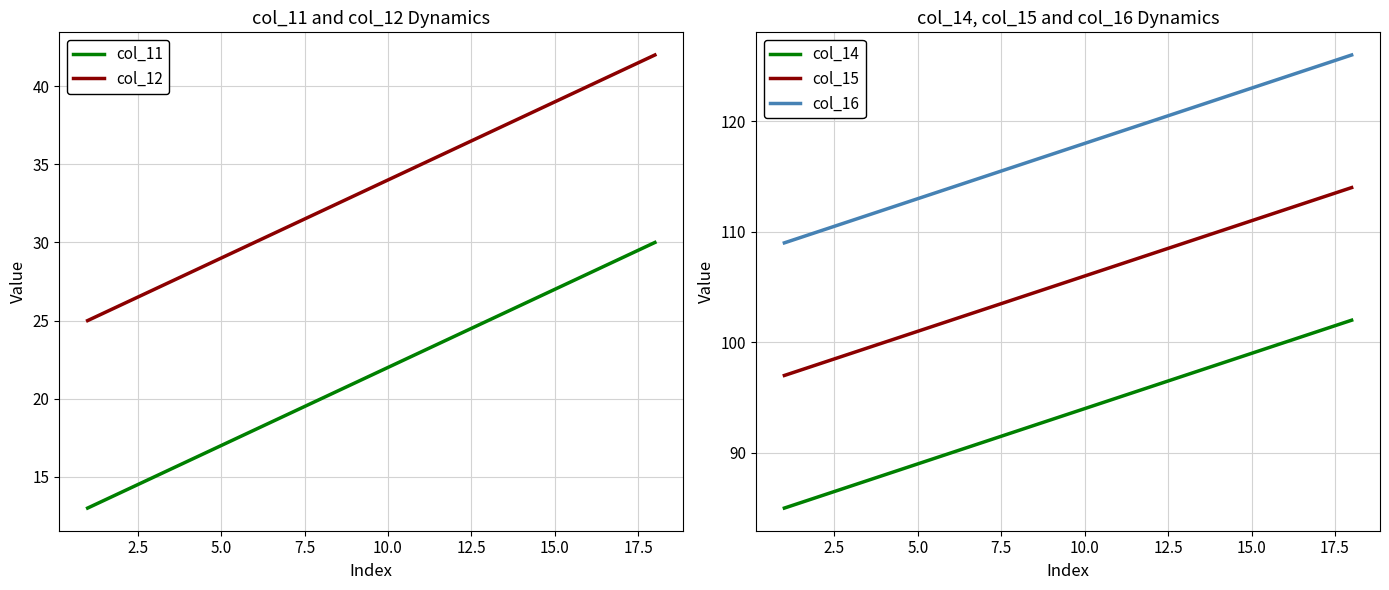

How many categories are shown in the chart?

18